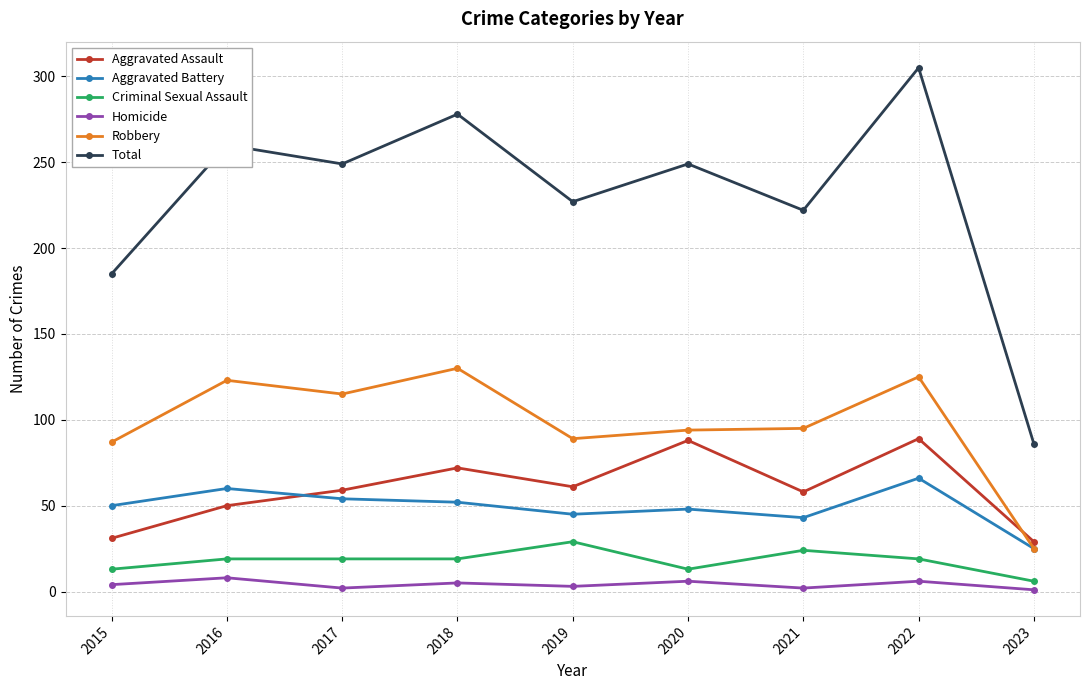

What is the highest value of the Aggravated Battery series?

66